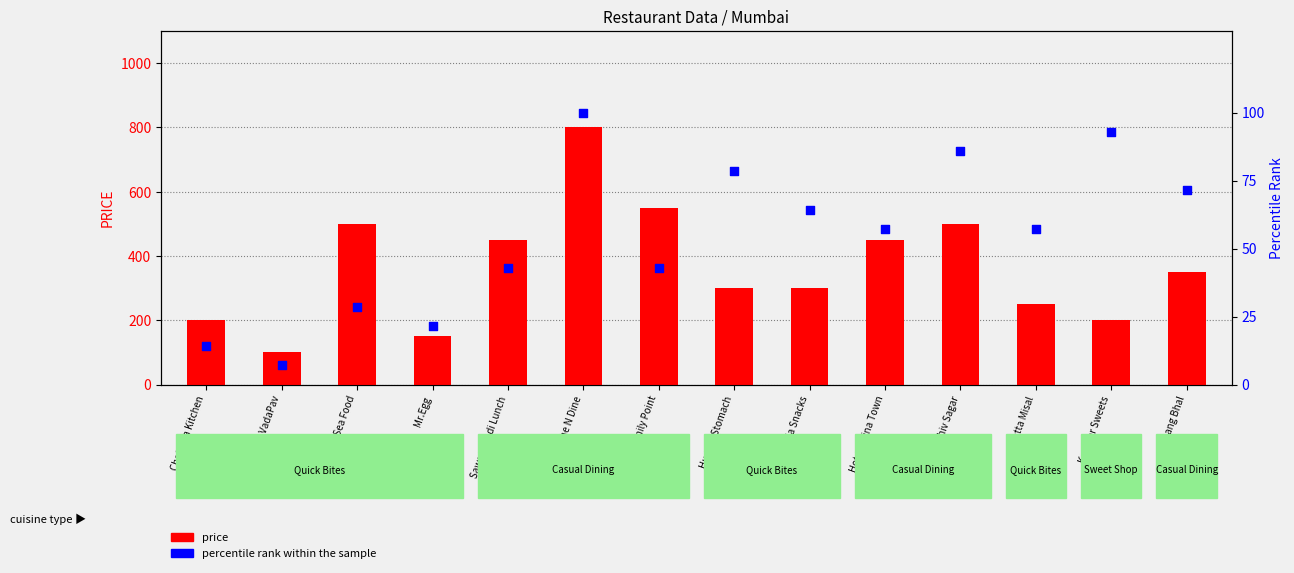

What are all the series names shown in the legend?

price, percentile rank within the sample